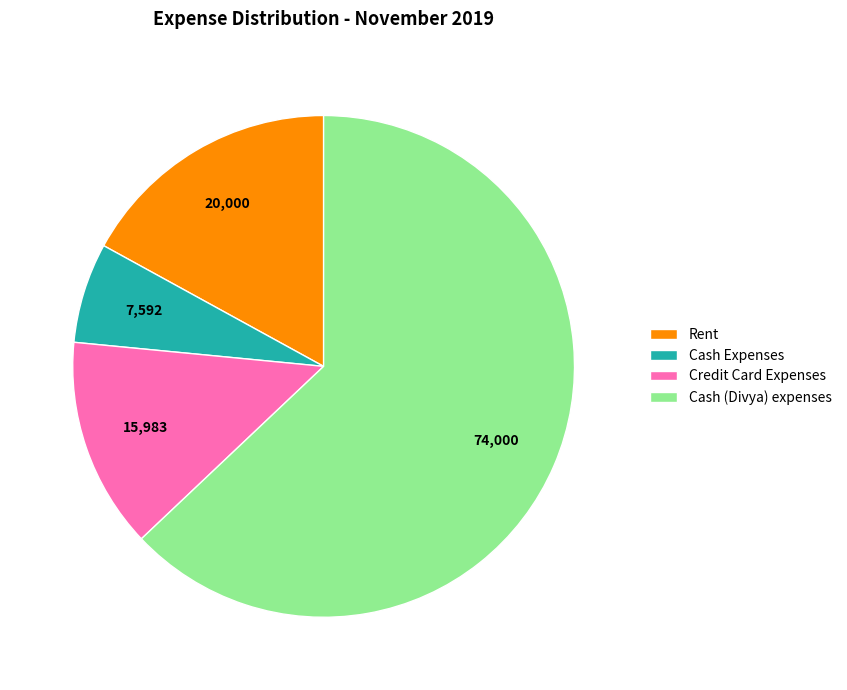

Between Credit Card Expenses and Cash Expenses, which is larger?

Credit Card Expenses